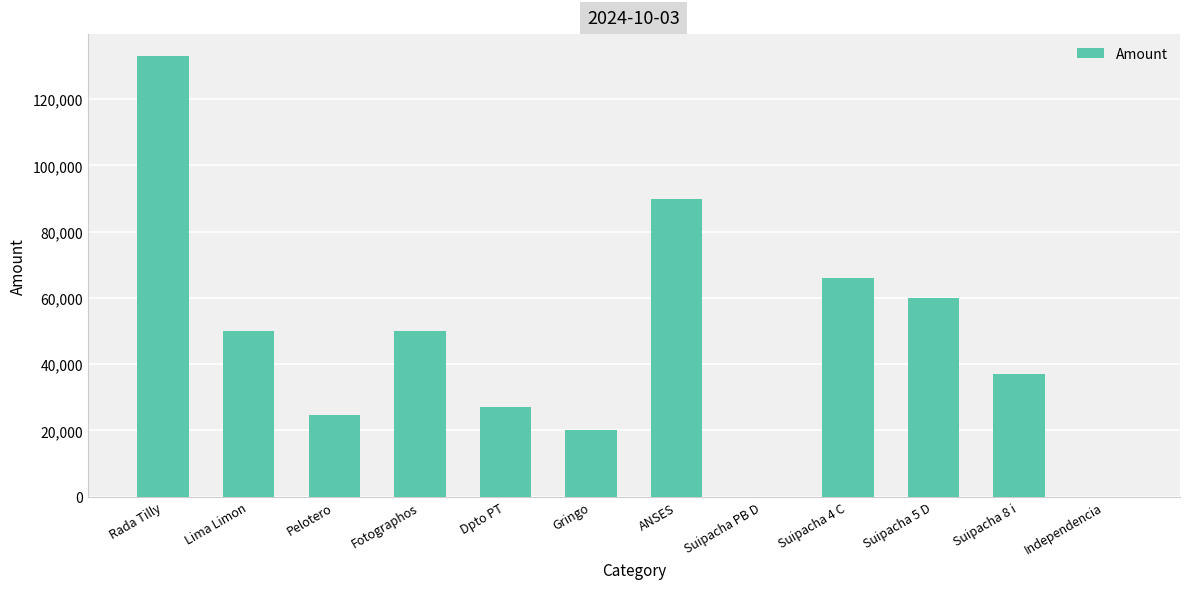

What is the change in value from Gringo to Suipacha 5 D?

+40000